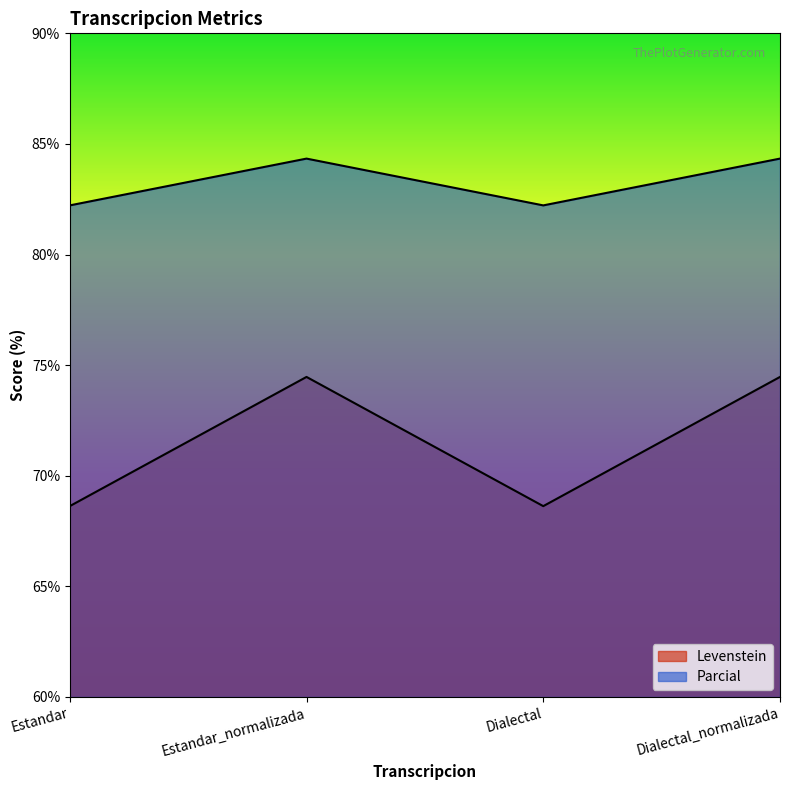

True or false: Parcial and Levenstein intersect in this chart.

False